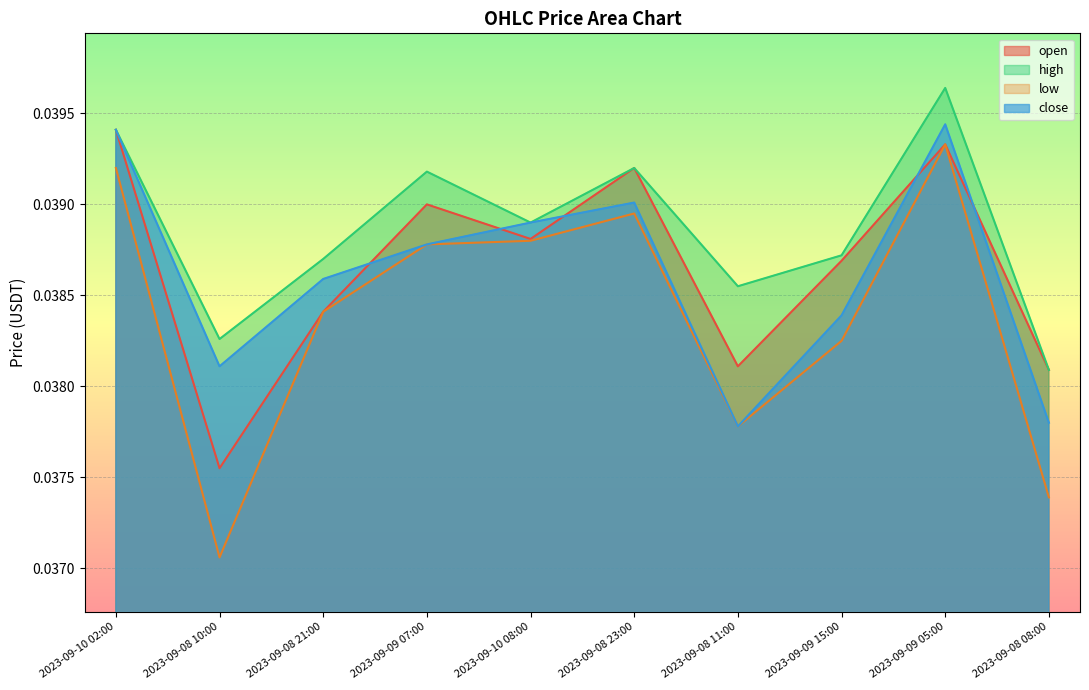

True or false: low and high cross at least once.

False